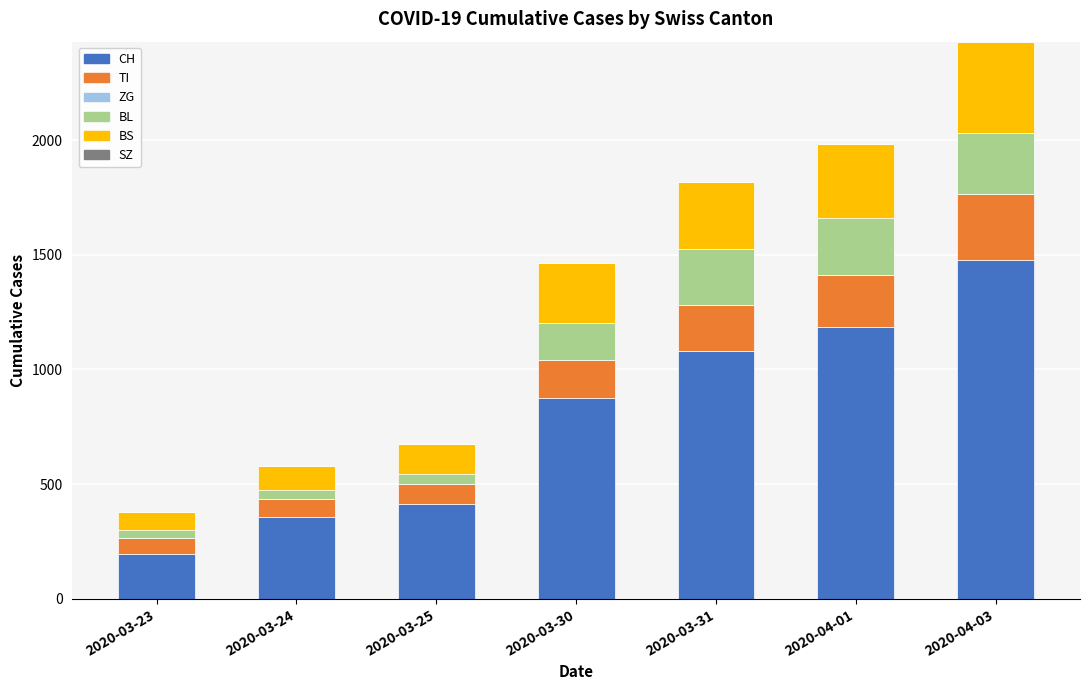

Reading left to right, list the values for the CH series.

194	355	414	877	1079	1183	1479